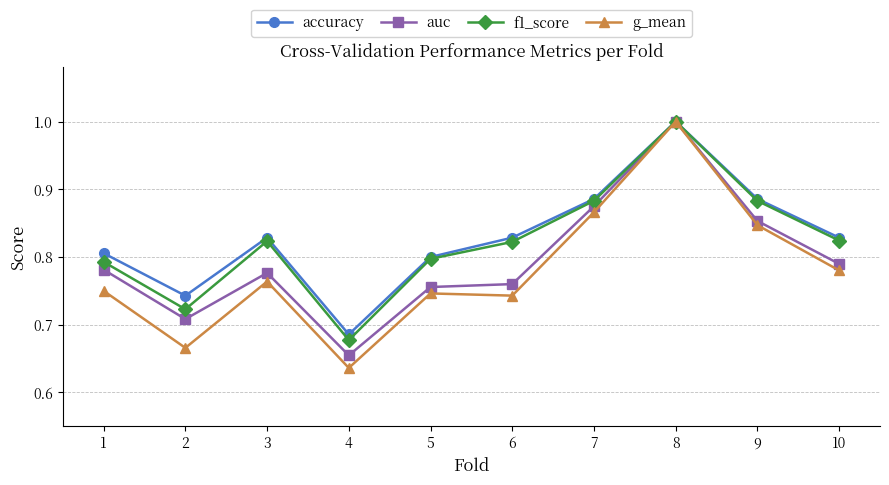

Is it true that auc equals 0.2 at 2?

False